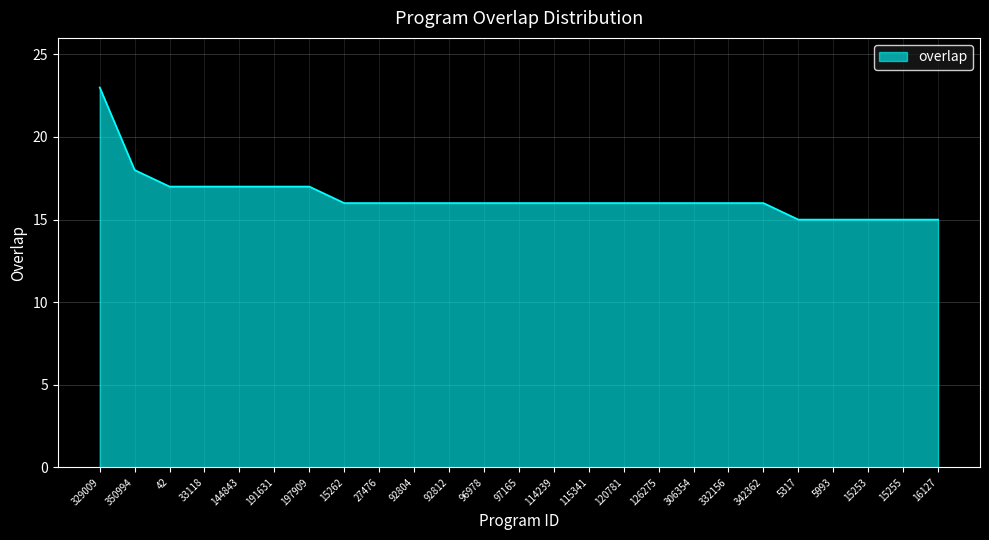

True or false: the data shows 16 at 15262.

True